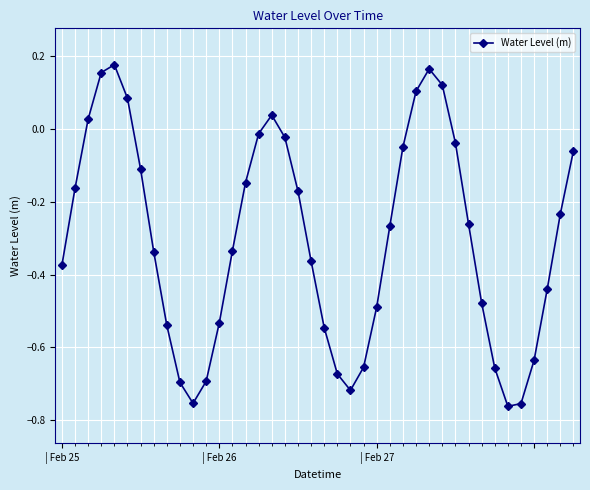

How many points are lower than both their immediate neighbors (excluding endpoints)?

3